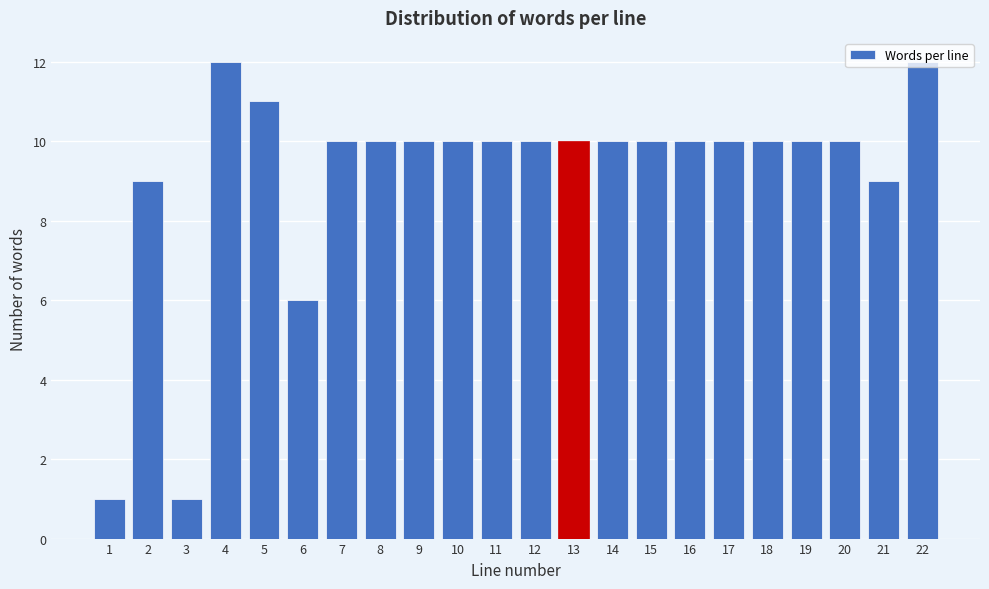

What is the change in value from 18 to 22?

+2